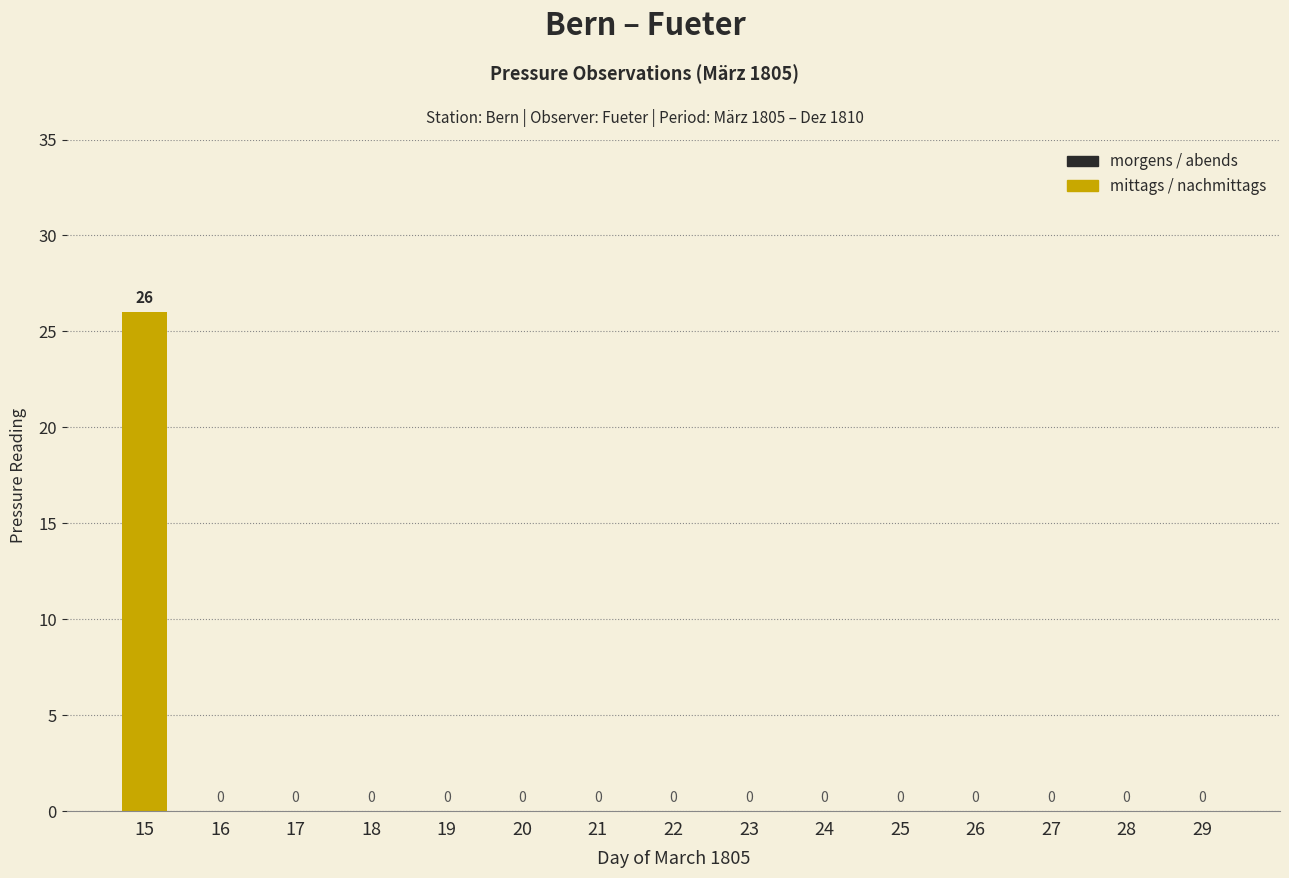

Between 21 and 15, which is larger?

15